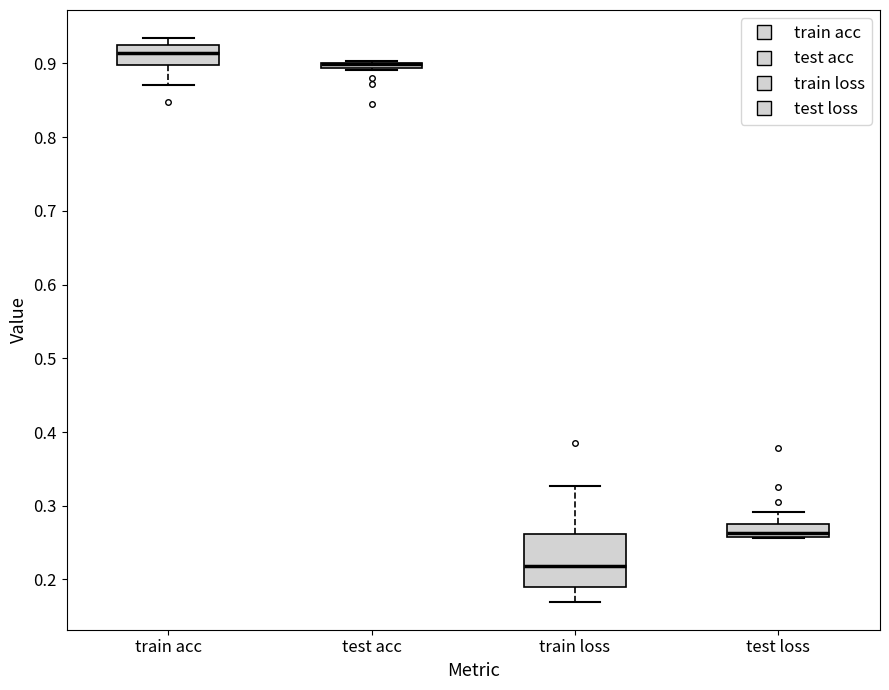

Comparing the boxes themselves (not the whiskers), which one is the tallest?

train loss